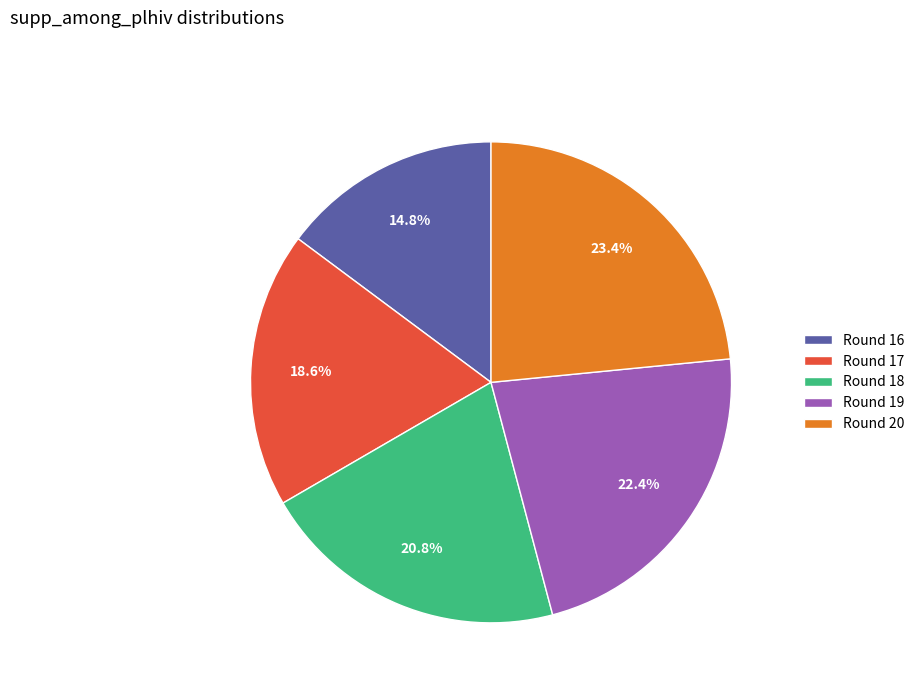

Count the number of slices in the pie.

5